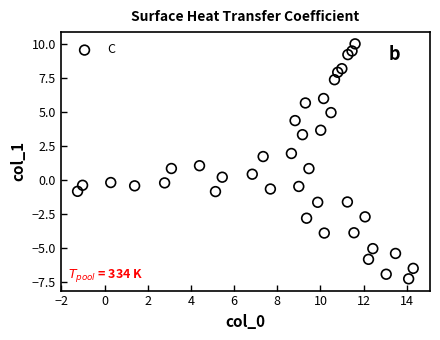

What is the range of Y values (max minus min)?

17.3